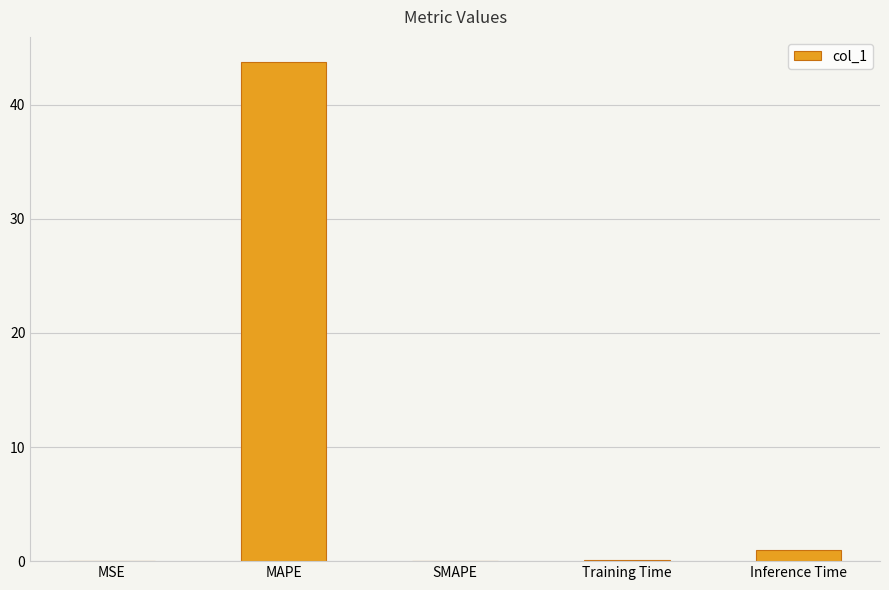

The value at SMAPE is 0.0. True or false?

True